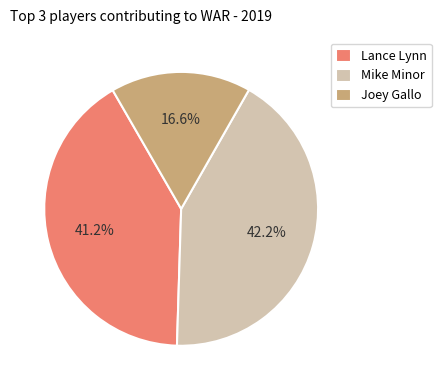

Count the number of slices in the pie.

3